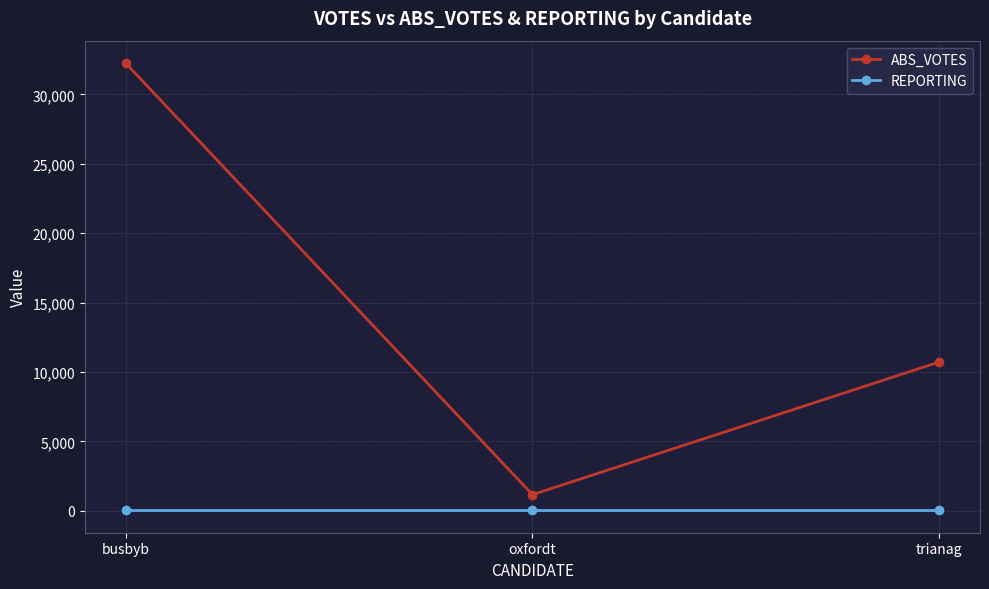

Which series changed the most between oxfordt and trianag?

ABS_VOTES